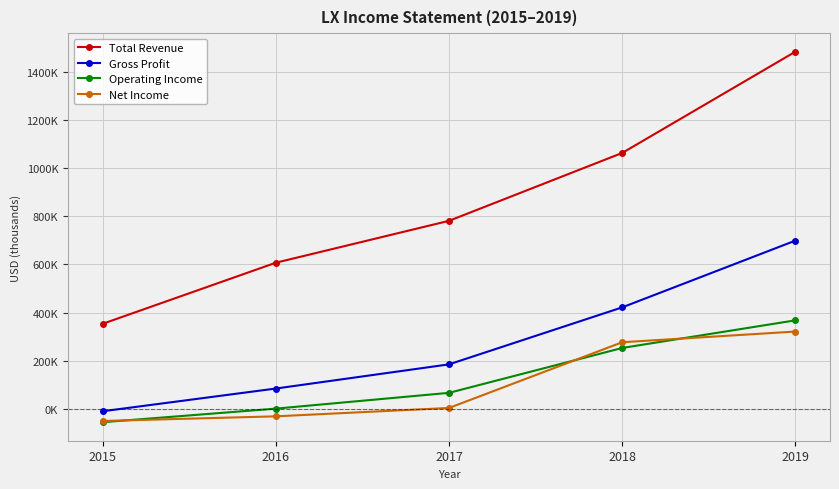

Does the chart have visible grid lines?

Yes